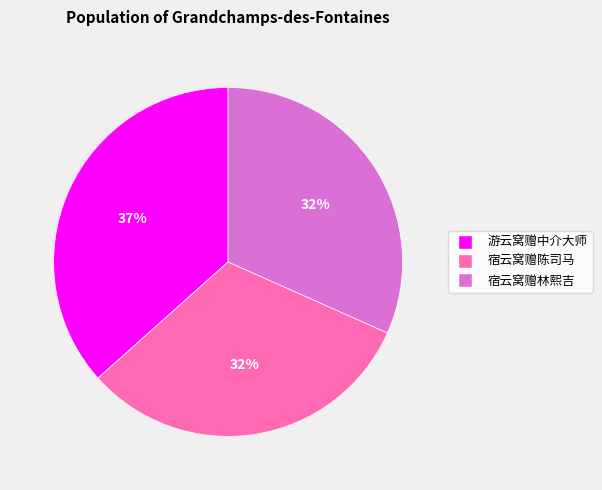

Is the sum of 宿云窝赠陈司马 and 游云窝赠中介大师 greater than half?

Yes